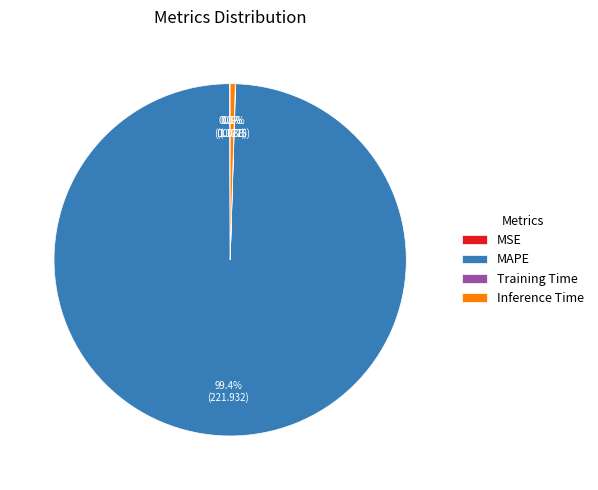

Which slice is the largest?

MAPE